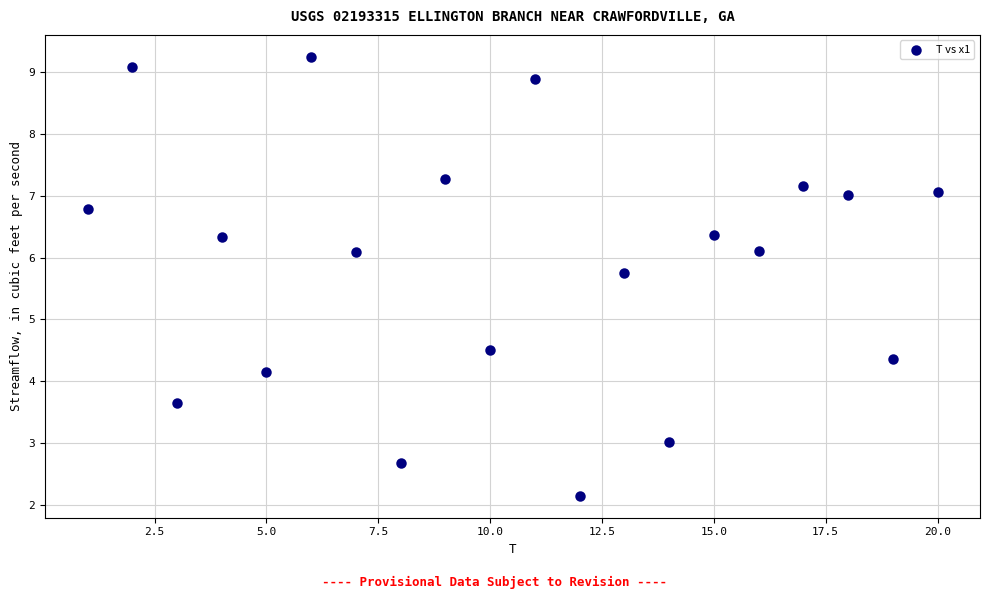

What Y value in the scatter plot is closest to 5?

4.5